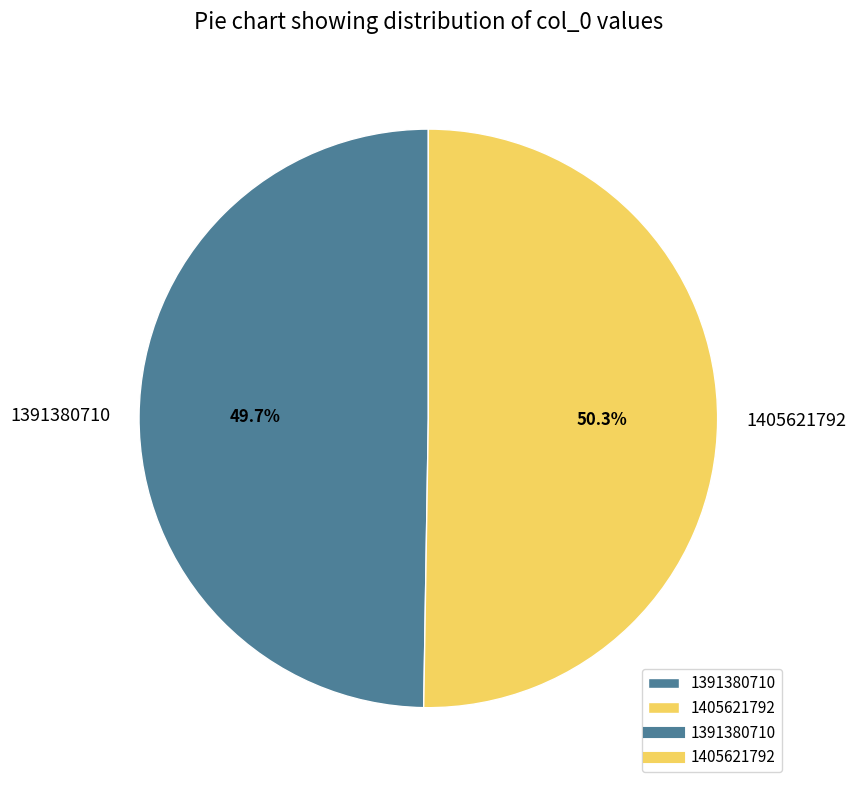

Which category has the smallest portion of the pie?

1391380710